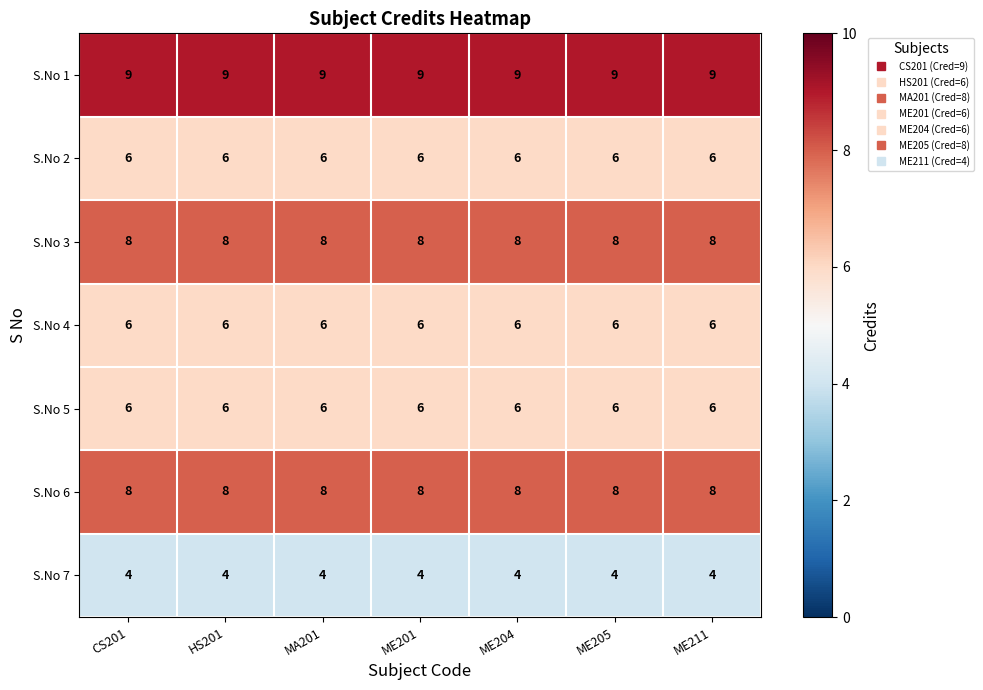

What is the spread (max minus min) of values at HS201?

5